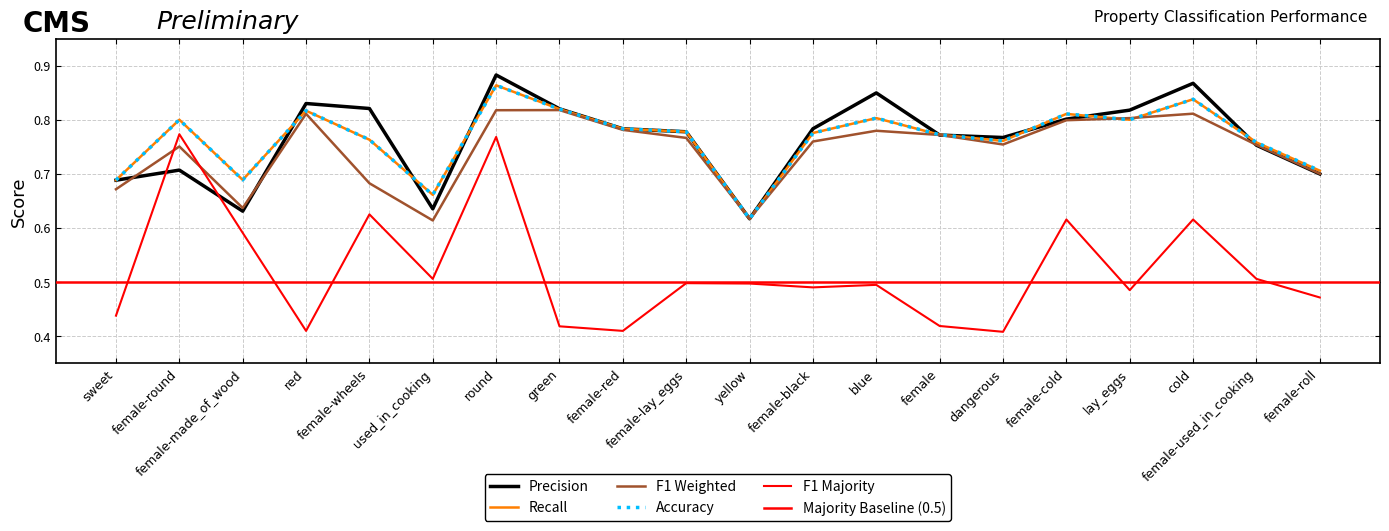

What is the difference between the maximum and minimum values in the f1_majority series?

0.4